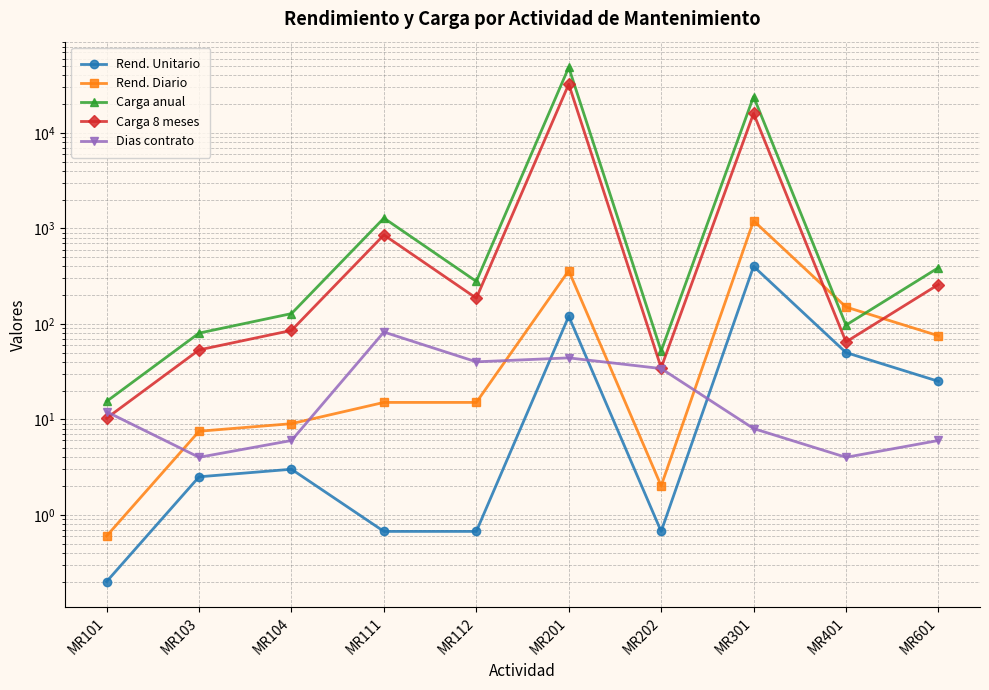

Reading left to right, extract all data points from this chart.

Rend. Unitario: MR101=0.2	MR103=2.5	MR104=3.0	MR111=0.7	MR112=0.7	MR201=120.0	MR202=0.7	MR301=400.0	MR401=50.0	MR601=25.0
Rend. Diario: MR101=0.6	MR103=7.5	MR104=9.0	MR111=15.0	MR112=15.0	MR201=360.0	MR202=2.0	MR301=1200.0	MR401=150.0	MR601=75.0
Carga anual: MR101=15.4	MR103=80.0	MR104=128.0	MR111=1280.3	MR112=278.3	MR201=48525.0	MR202=52.0	MR301=23998.5	MR401=97.0	MR601=387.0
Carga 8 meses: MR101=10.3	MR103=53.3	MR104=85.3	MR111=853.5	MR112=185.6	MR201=32350.0	MR202=34.7	MR301=15999.0	MR401=64.7	MR601=258.0
Dias contrato: MR101=12.0	MR103=4.0	MR104=6.0	MR111=82.0	MR112=40.0	MR201=44.0	MR202=34.0	MR301=8.0	MR401=4.0	MR601=6.0